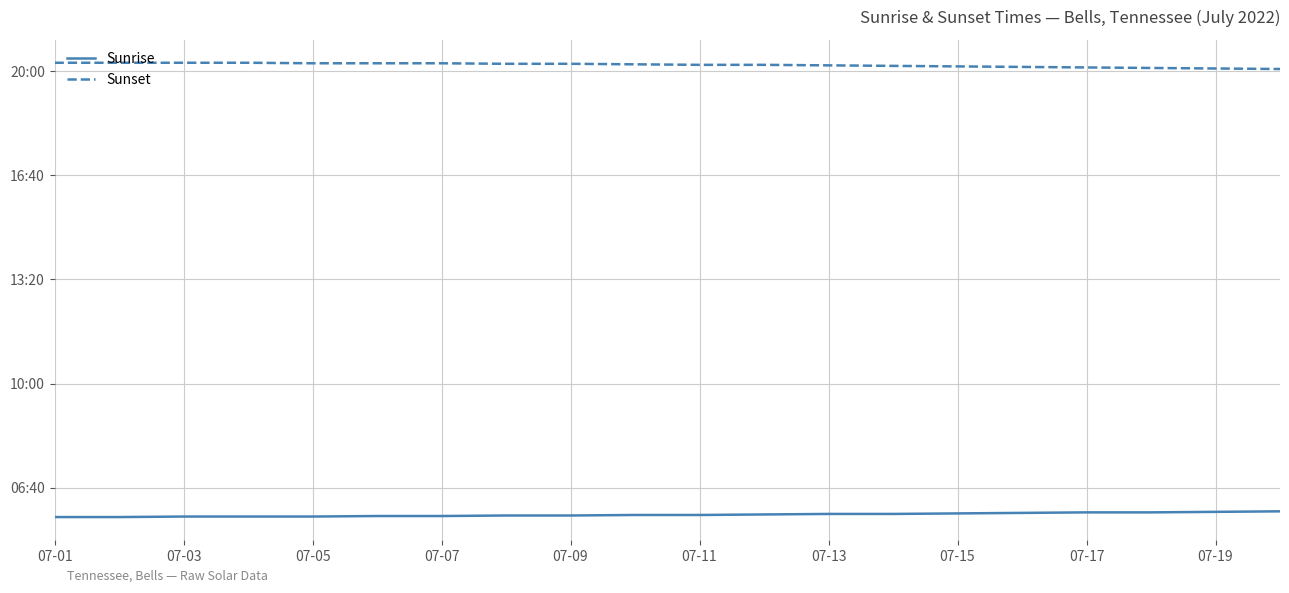

Which series has the largest range (max minus min)?

Sunset